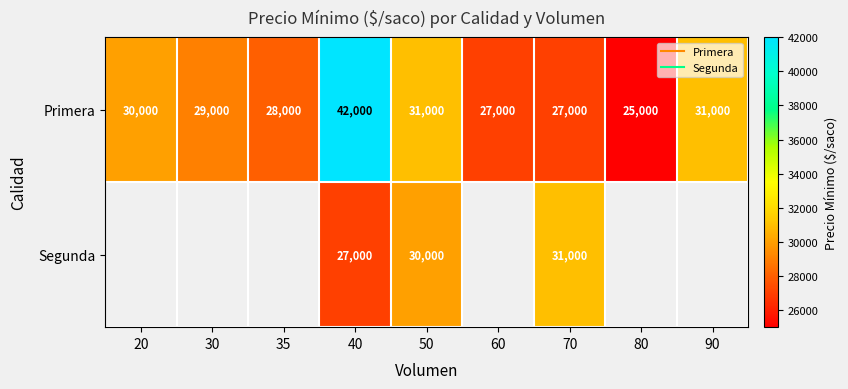

What is the difference between the maximum and minimum values in the Primera series?

17000.0